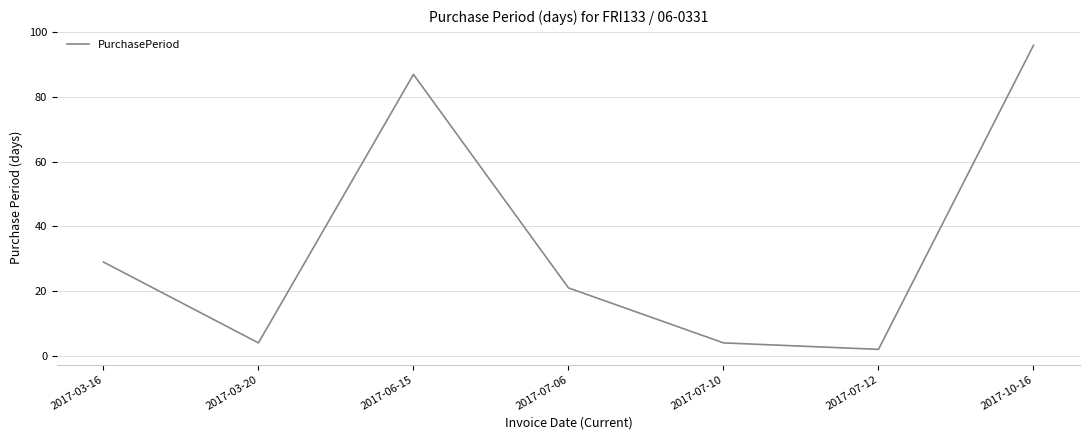

How many lines are shown in the chart?

1